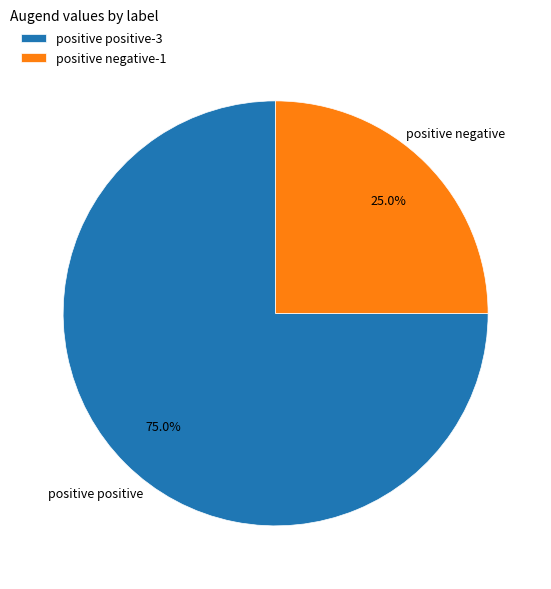

To the nearest percent, what percentage of the pie is positive positive?

75%